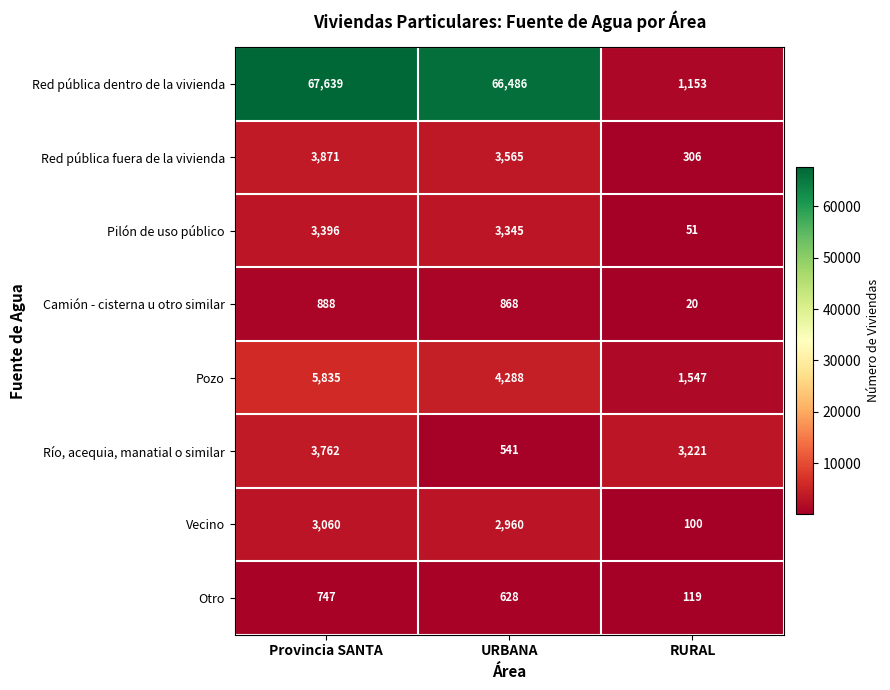

Where is Pozo nearest to the value 3691?

URBANA